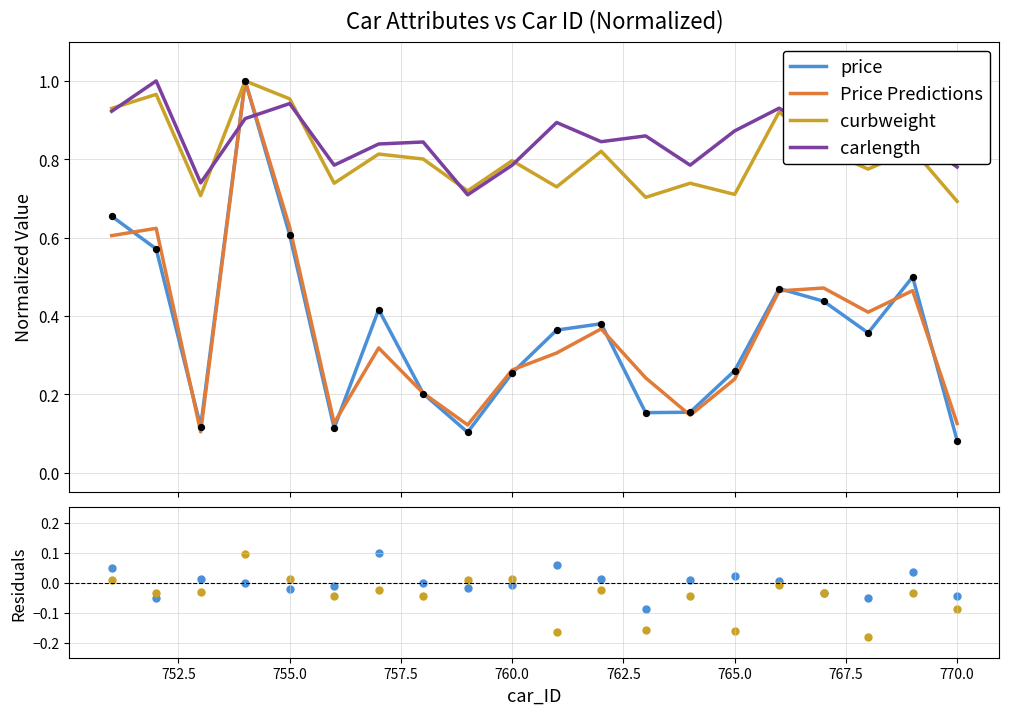

Which series contains the lowest Y value?

curbweight residual